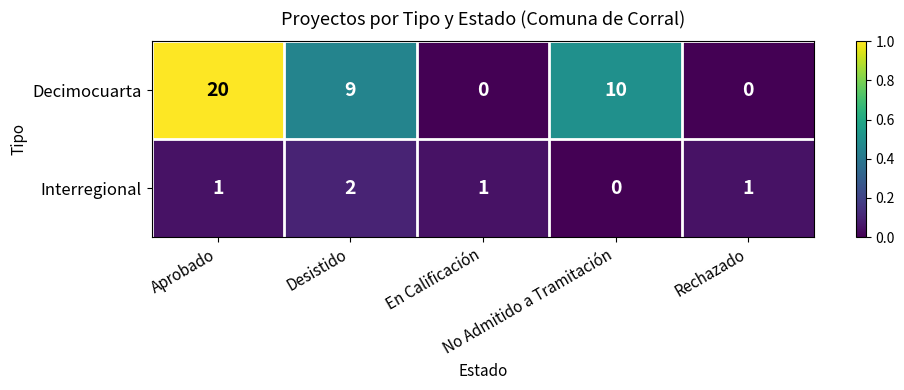

Rank the series by their maximum value, from lowest to highest.

Interregional, Decimocuarta